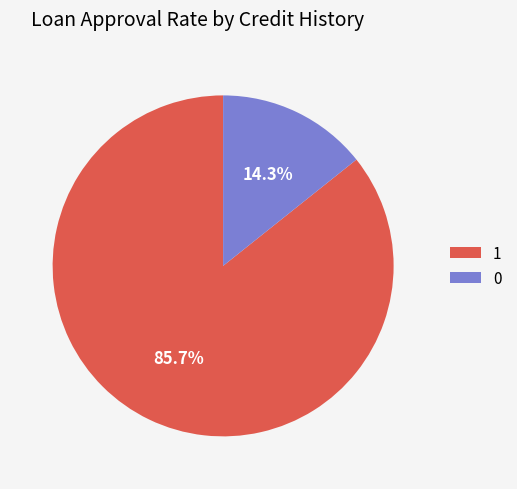

Is it true that 0 is 14% of the pie?

True